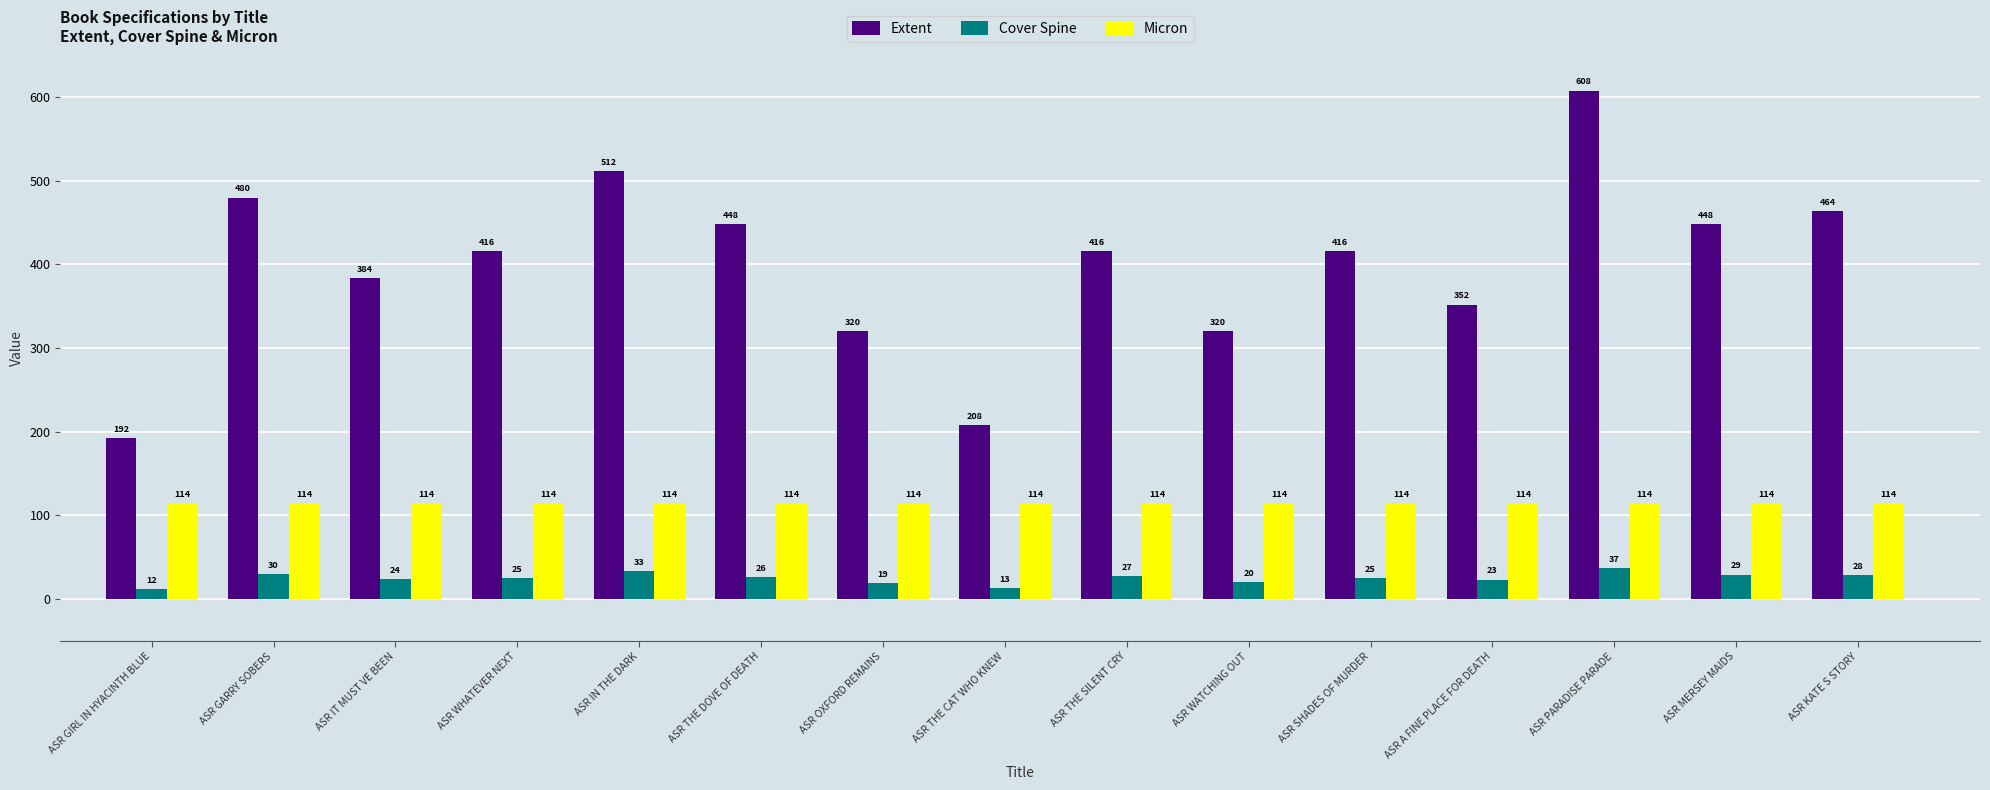

How many data points does each series have?

15